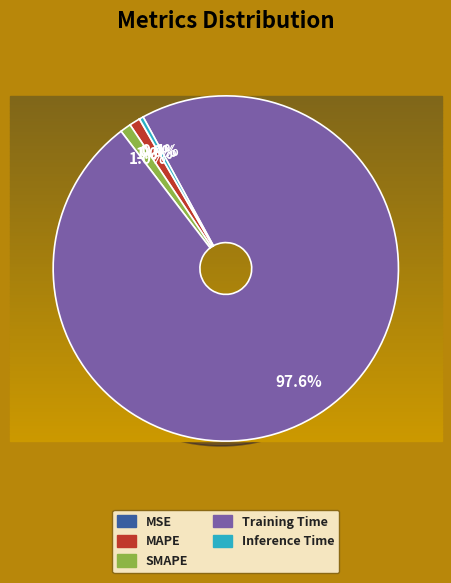

What is the total percentage of MAPE and Inference Time?

1.4%